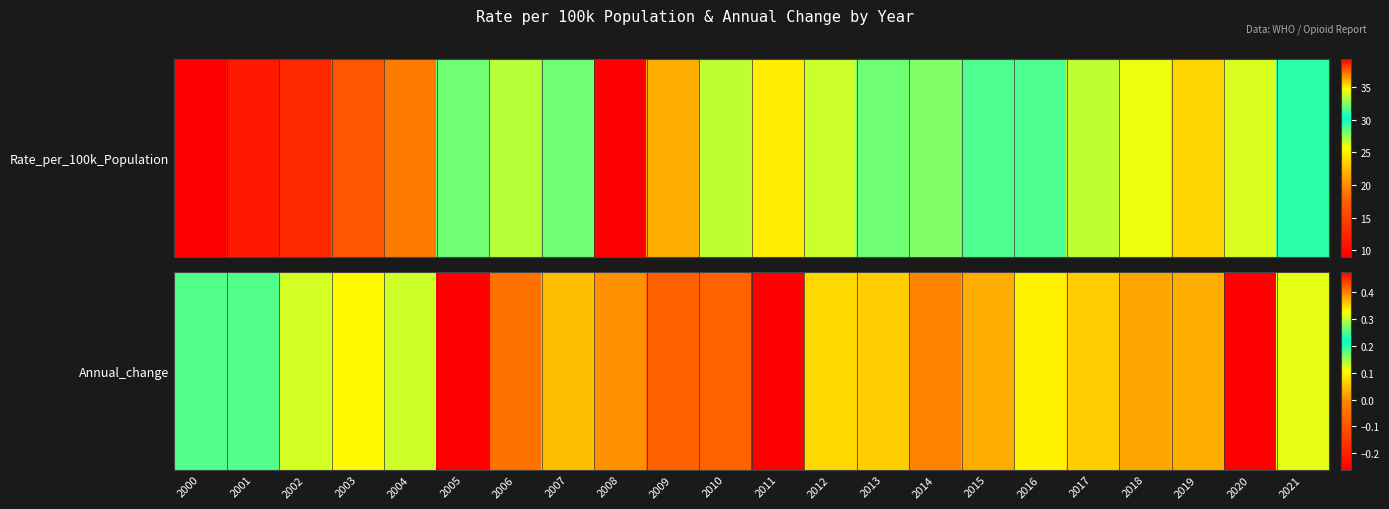

What is the greatest value displayed?

0.5